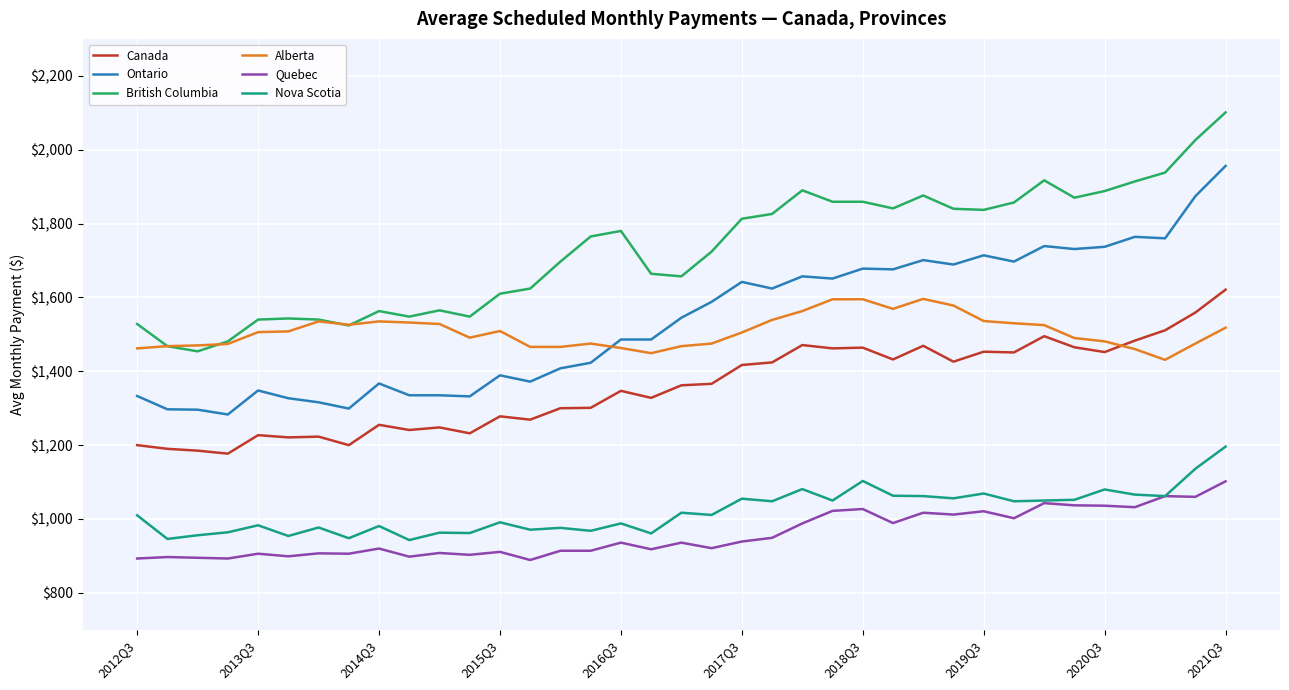

How many series are shown in this chart?

6